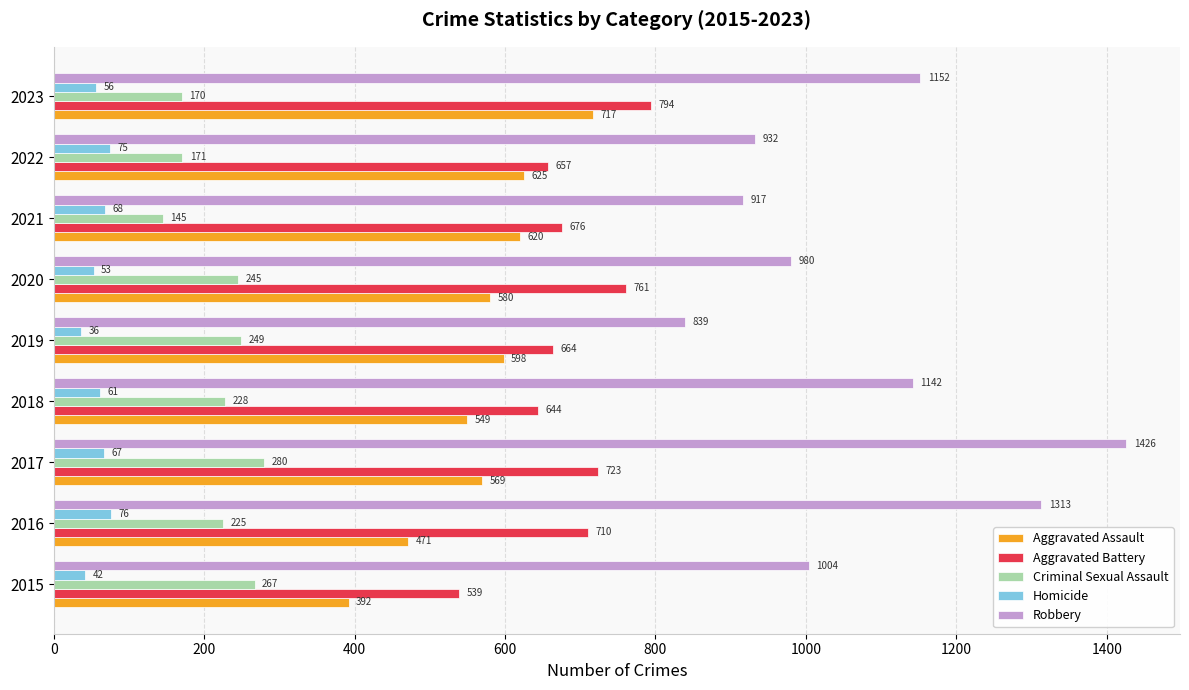

List the labels in order of Robbery value, largest first.

2017, 2016, 2023, 2018, 2015, 2020, 2022, 2021, 2019